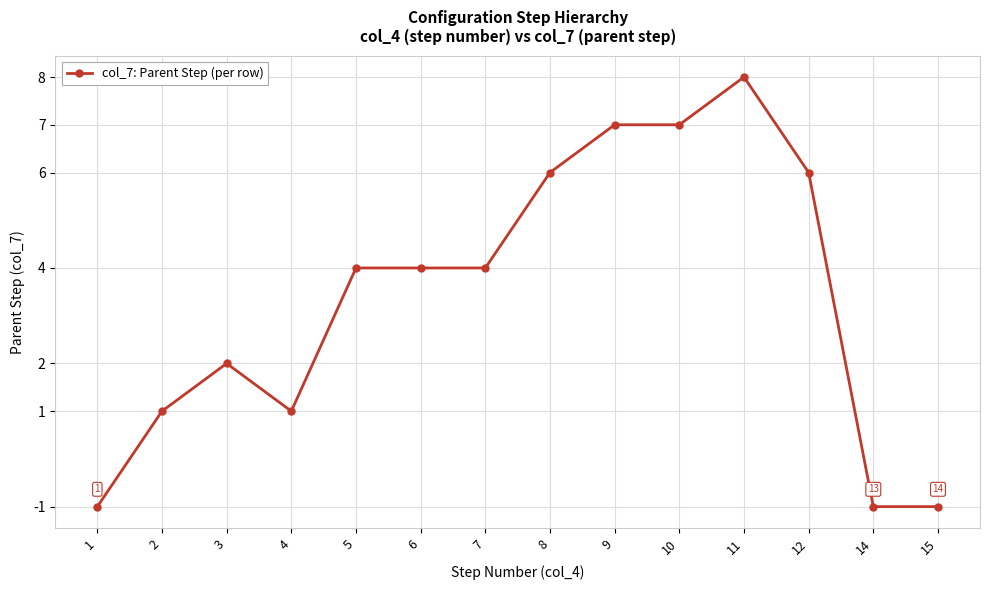

The chart shows a value of 0 at 15. True or false?

False